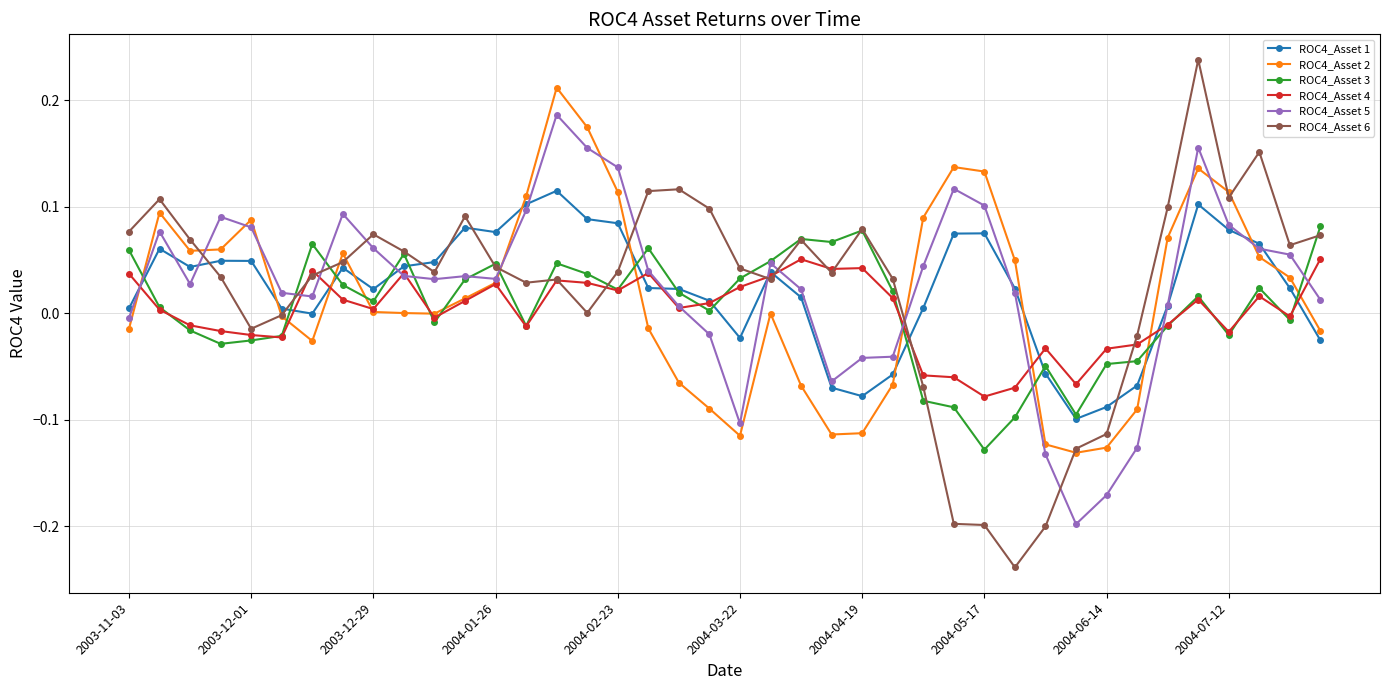

True or false: ROC4_Asset 5 has more than 0 interior local peaks.

True